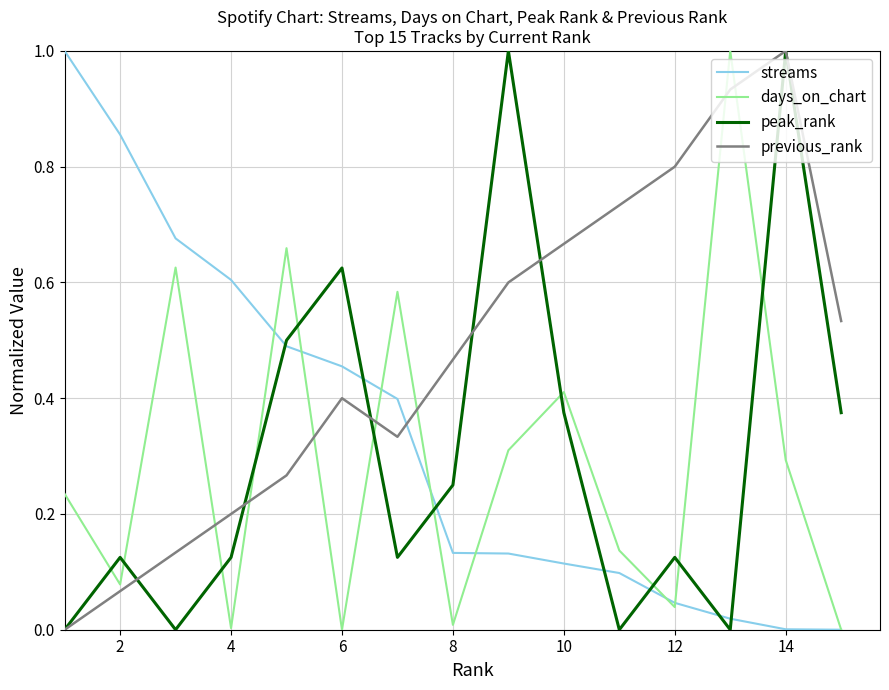

True or false: previous_rank has more than 0 interior local peaks.

True